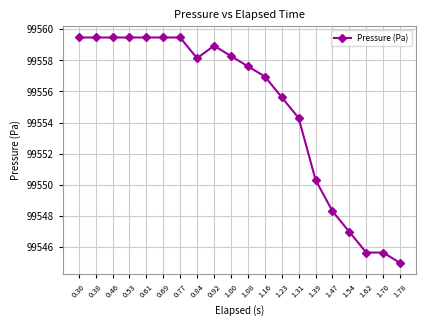

What is the ratio of the value at 1.08 to the value at 1.23?

1.0